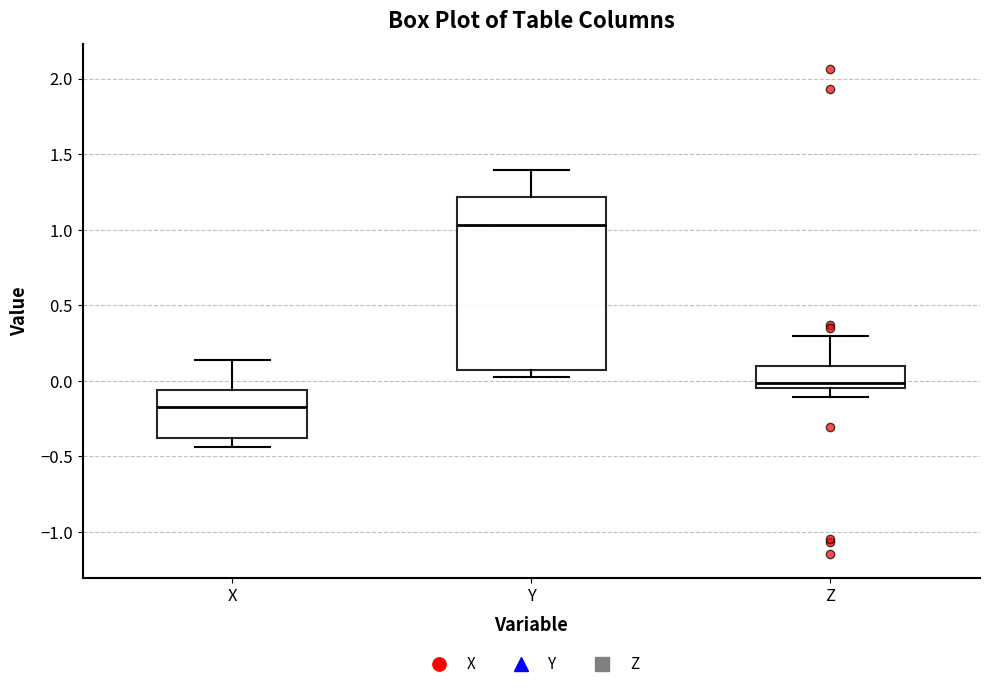

Reading left to right, transcribe this box plot: for each box, give where its median line is, the range the box spans, and where its two whiskers end, as read against the y-axis. The values are not printed on the chart, so give them approximately, as read against the axis.

X: median -0.15, box -0.40 to -0.05, whiskers -0.45 to 0.15
Y: median 1.05, box 0.05 to 1.20, whiskers 0.00 to 1.40
Z: median 0.00, box -0.05 to 0.10, whiskers -0.10 to 0.30